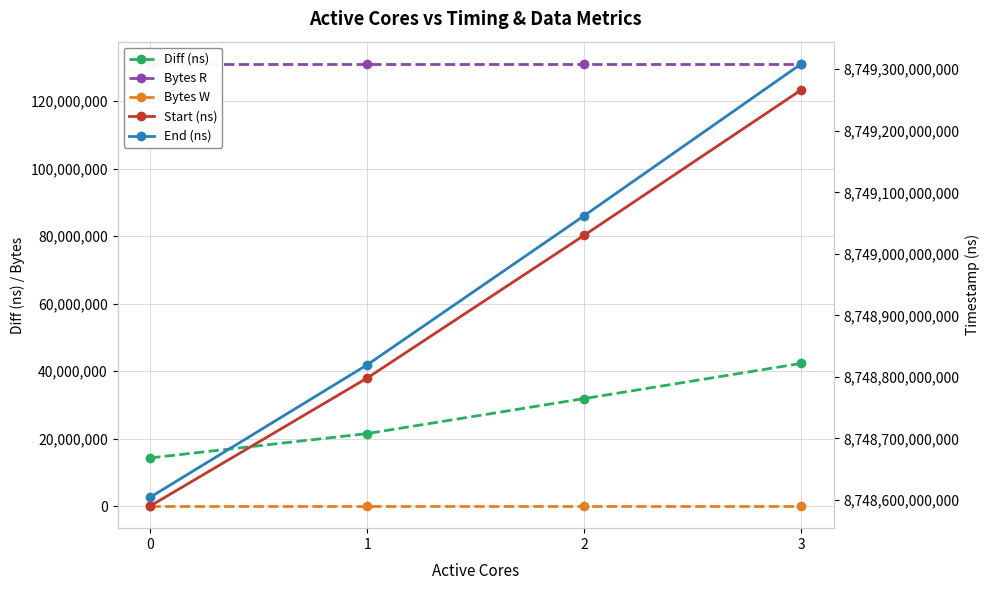

What is the spread (max minus min) of values at 2?

8749062179047